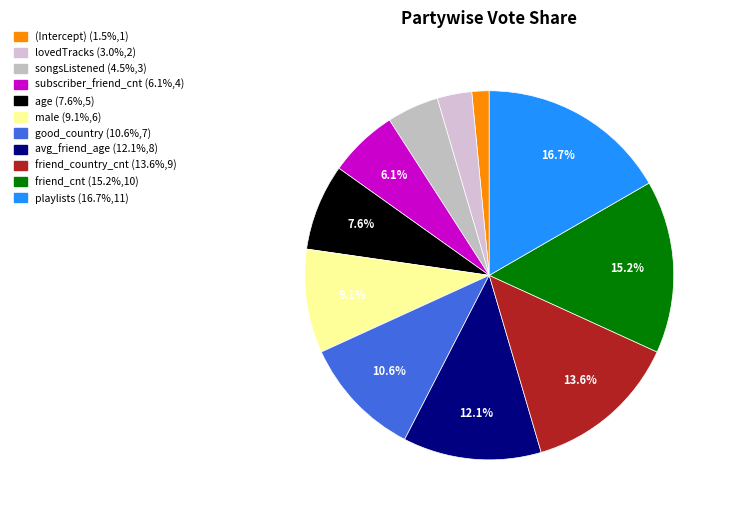

To the nearest percent, what is the difference between the songsListened and subscriber_friend_cnt slice percentages?

2%